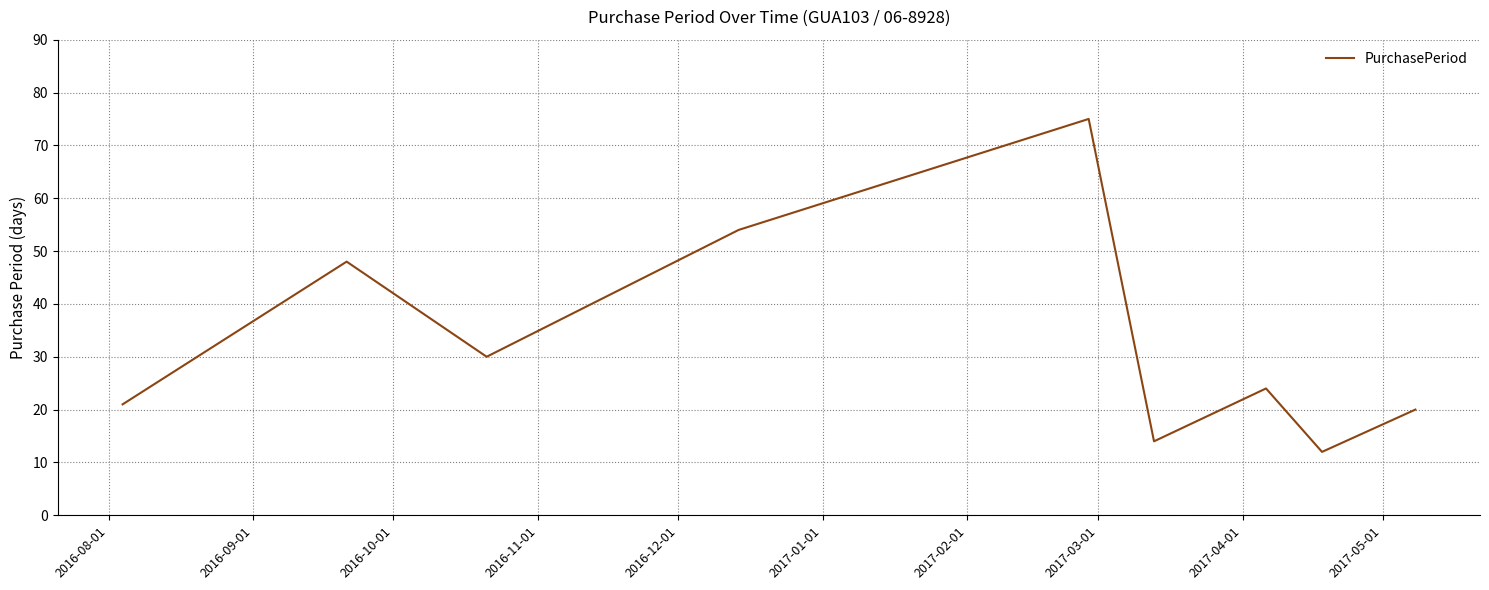

What is the sum of all values?

298